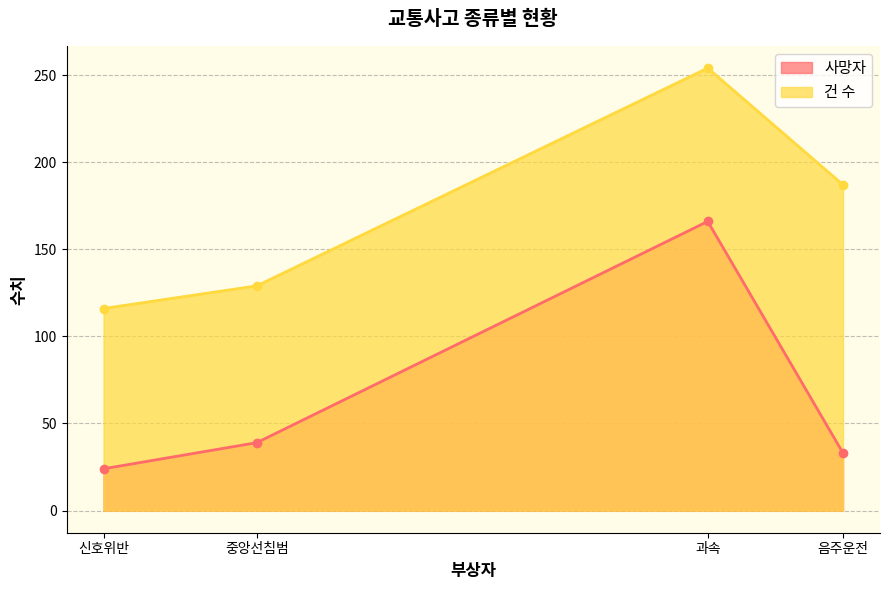

Rank the series at 중앙선침범 from highest to lowest value.

건 수, 사망자